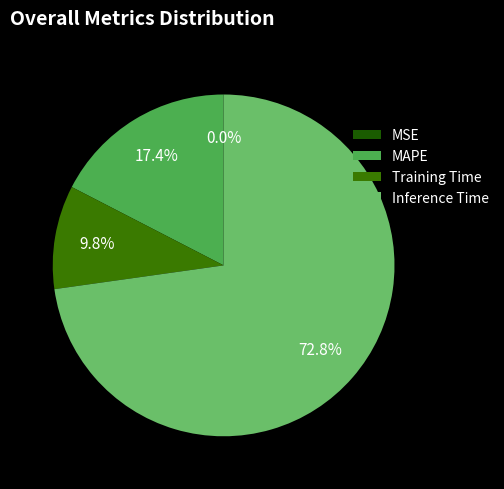

To the nearest percent, what percentage of the pie is MAPE?

17%